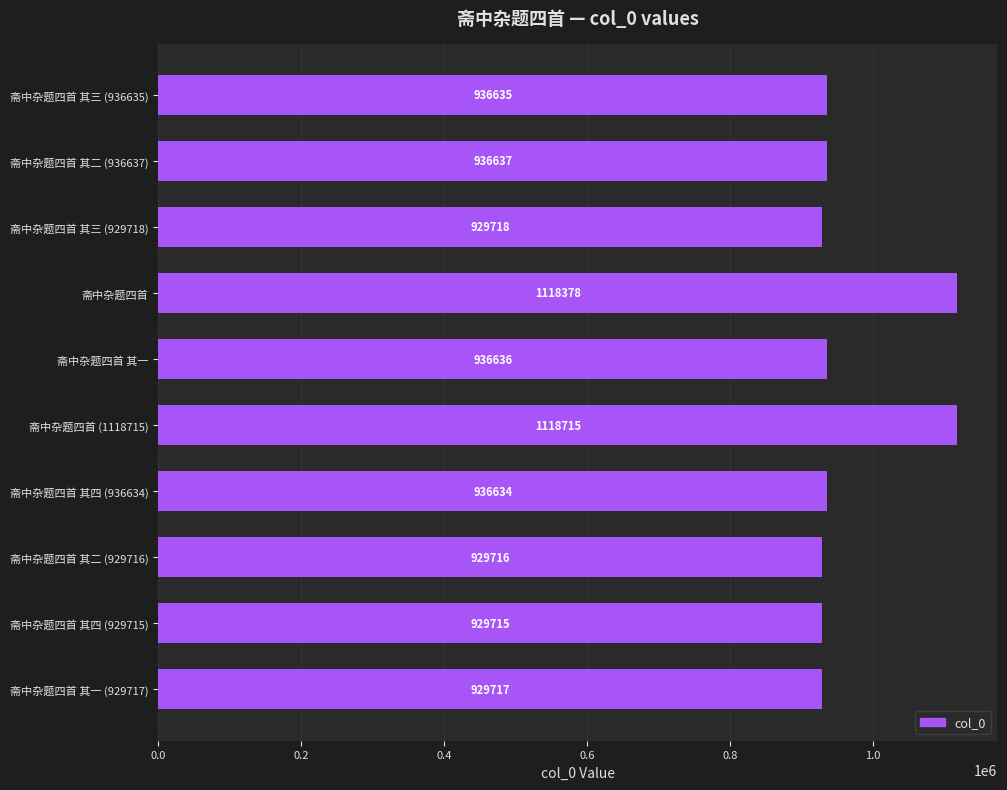

The chart shows a value of 936637 at 斋中杂题四首 其二 (936637). True or false?

True